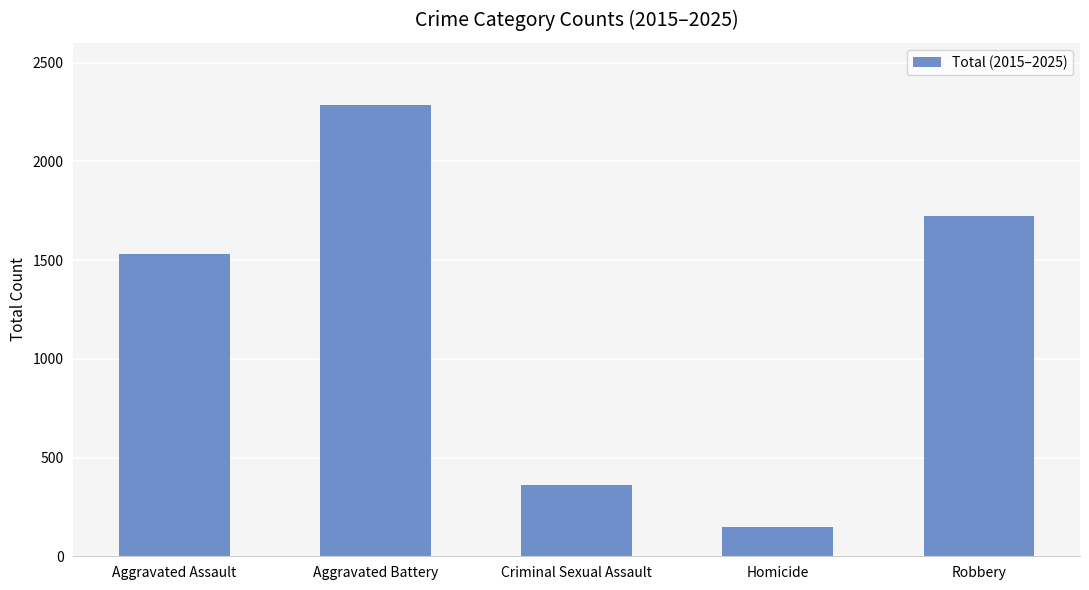

Rank the categories by value from highest to lowest.

Aggravated Battery, Robbery, Aggravated Assault, Criminal Sexual Assault, Homicide